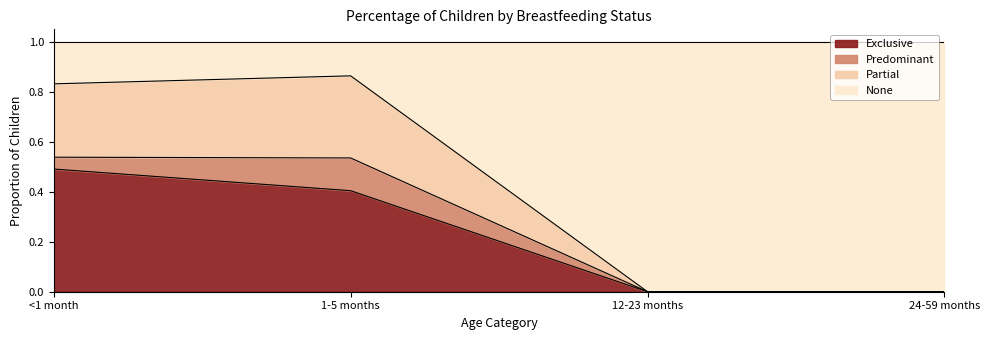

Between <1 month and 12-23 months, which is larger?

<1 month